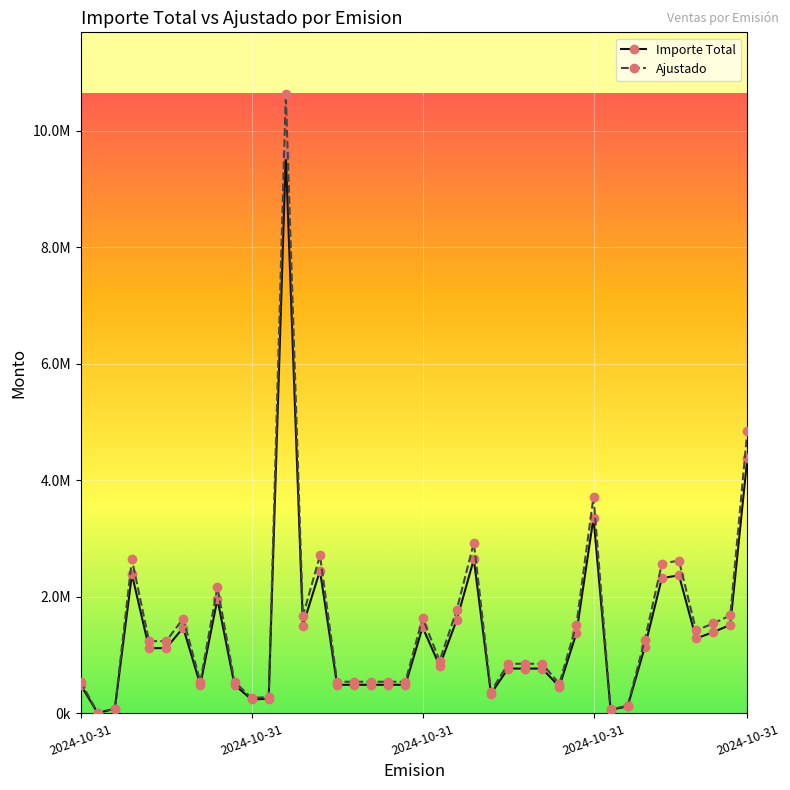

What is the minimum value for Importe Total?

5140